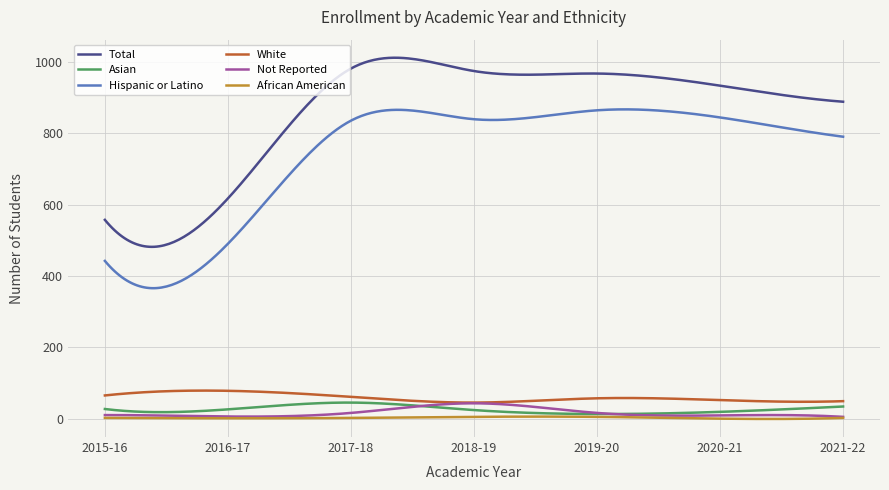

Which series has the widest spread of values?

Total